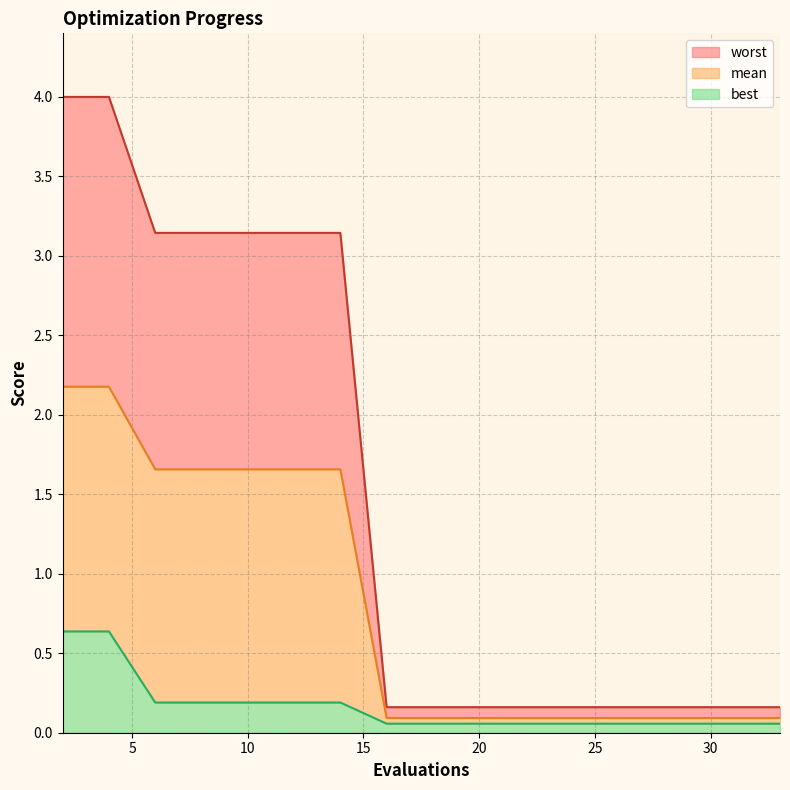

What is the lowest value of the mean series?

0.1